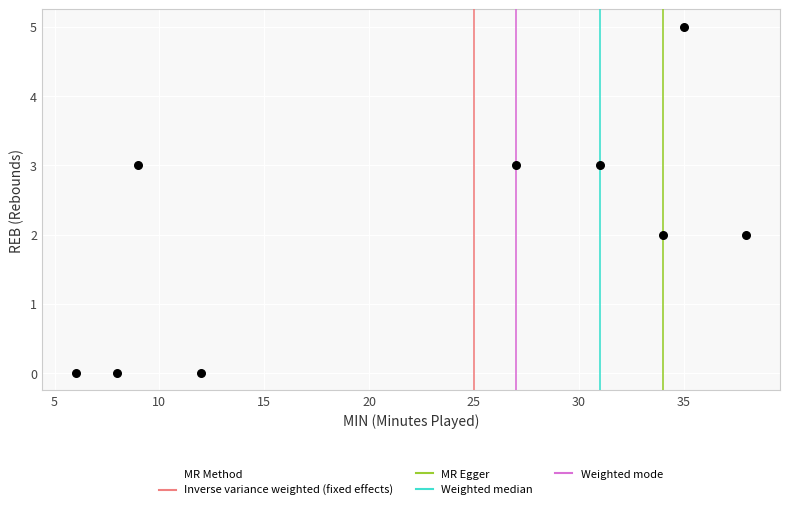

What is the average X value?

22